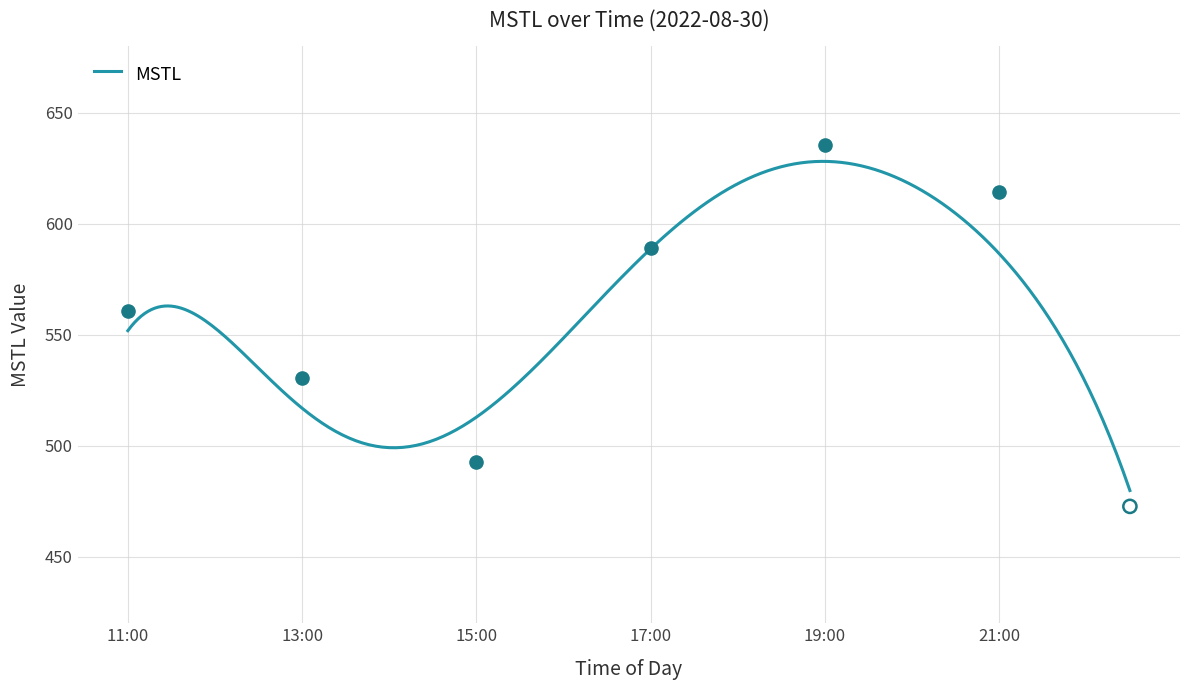

Approximately how many times larger is the value at 20:30 compared to 16:30?

1.0